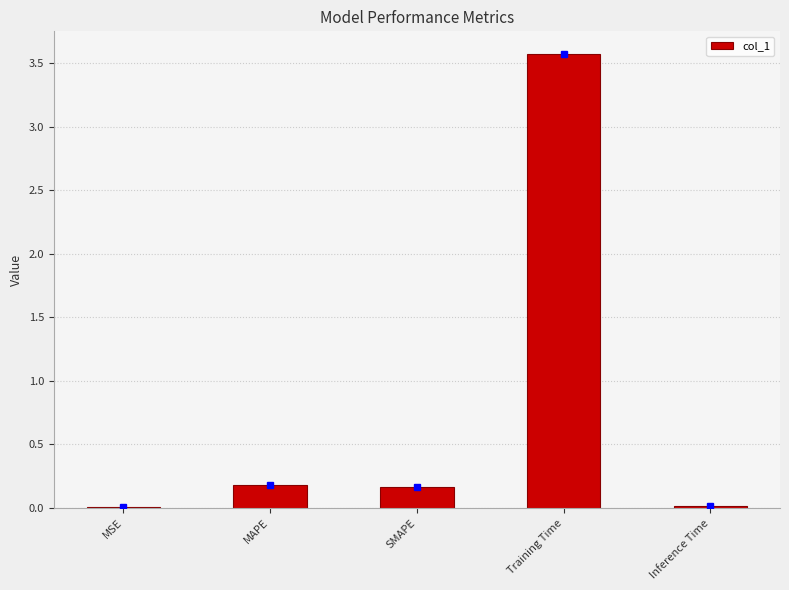

What is the greatest value displayed?

3.6